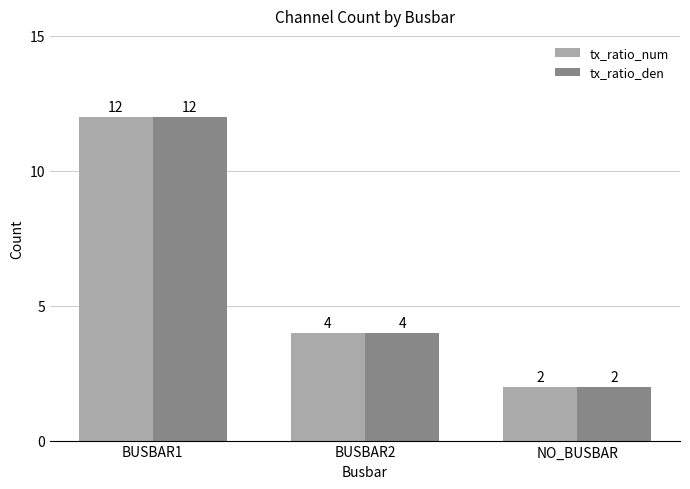

What is the value of the tx_ratio_num bar at the 3rd from the left?

2